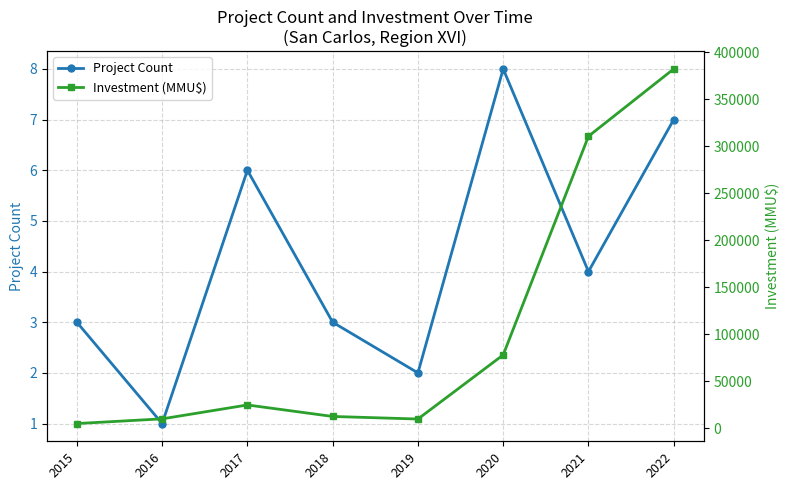

True or false: Investment (MMU$) has more than 0 interior local peaks.

True